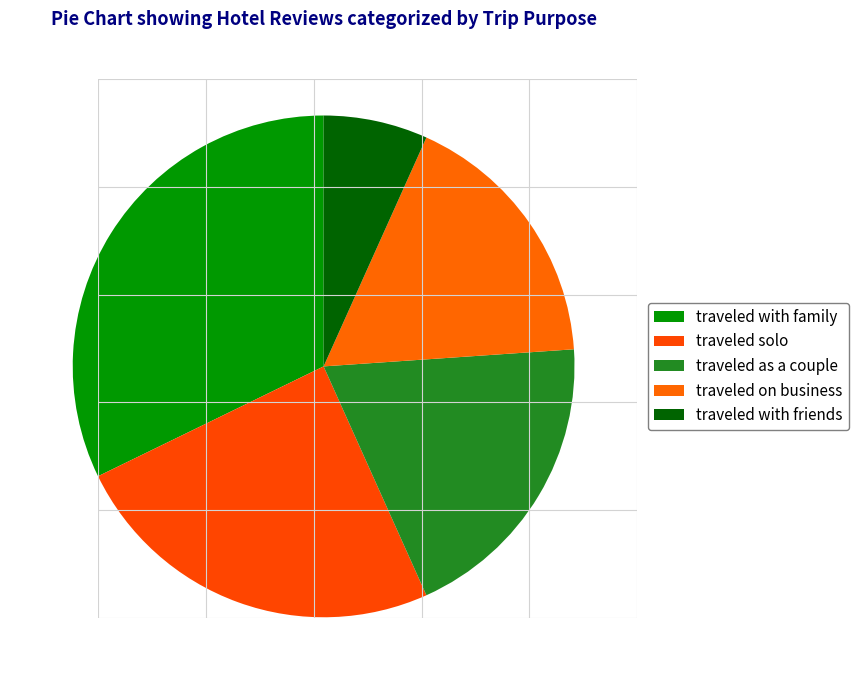

To the nearest percent, what is the difference between the traveled with friends and traveled with family slice percentages?

25%